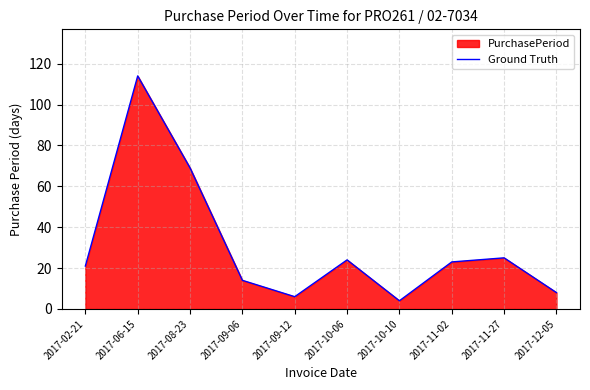

Which label corresponds to the largest value in the chart?

2017-06-15